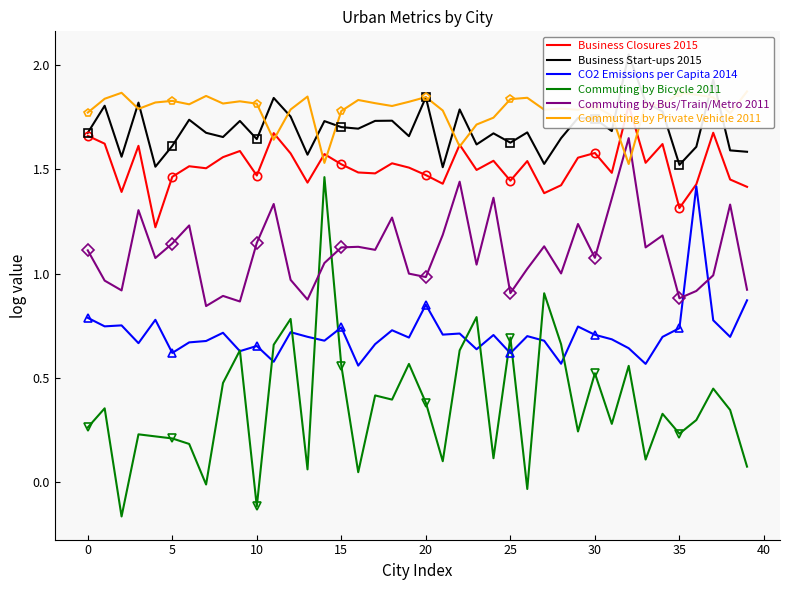

Reading right to left, extract all data points from this chart.

Business Closures 2015: 1.4	1.5	1.7	1.4	1.3	1.6	1.5	1.8	1.5	1.6	1.6	1.4	1.4	1.5	1.4	1.5	1.5	1.6	1.4	1.5	1.5	1.5	1.5	1.5	1.5	1.6	1.4	1.6	1.7	1.5	1.6	1.6	1.5	1.5	1.5	1.2	1.6	1.4	1.6	1.7
Business Start-ups 2015: 1.6	1.6	1.9	1.6	1.5	1.8	1.8	2.1	1.7	1.7	1.7	1.6	1.5	1.7	1.6	1.7	1.6	1.8	1.5	1.8	1.7	1.7	1.7	1.7	1.7	1.7	1.6	1.8	1.8	1.6	1.7	1.7	1.7	1.7	1.6	1.5	1.8	1.6	1.8	1.7
CO2 Emissions per Capita 2014: 0.9	0.7	0.8	1.4	0.7	0.7	0.6	0.6	0.7	0.7	0.7	0.6	0.7	0.7	0.6	0.7	0.6	0.7	0.7	0.9	0.7	0.7	0.7	0.6	0.7	0.7	0.7	0.7	0.6	0.7	0.6	0.7	0.7	0.7	0.6	0.8	0.7	0.8	0.7	0.8
Commuting by Bicycle 2011: 0.1	0.3	0.4	0.3	0.2	0.3	0.1	0.6	0.3	0.5	0.2	0.7	0.9	-0.0	0.7	0.1	0.8	0.6	0.1	0.4	0.6	0.4	0.4	0.0	0.6	1.5	0.1	0.8	0.7	-0.1	0.6	0.5	-0.0	0.2	0.2	0.2	0.2	-0.2	0.4	0.3
Commuting by Bus/Train/Metro 2011: 0.9	1.3	1.0	0.9	0.9	1.2	1.1	1.6	1.4	1.1	1.2	1.0	1.1	1.0	0.9	1.4	1.0	1.4	1.2	1.0	1.0	1.3	1.1	1.1	1.1	1.1	0.9	1.0	1.3	1.1	0.9	0.9	0.8	1.2	1.1	1.1	1.3	0.9	1.0	1.1
Commuting by Private Vehicle 2011: 1.9	1.8	1.8	1.9	1.9	1.8	1.8	1.5	1.8	1.8	1.8	1.8	1.8	1.8	1.8	1.7	1.7	1.6	1.8	1.8	1.8	1.8	1.8	1.8	1.8	1.5	1.8	1.8	1.6	1.8	1.8	1.8	1.9	1.8	1.8	1.8	1.8	1.9	1.8	1.8